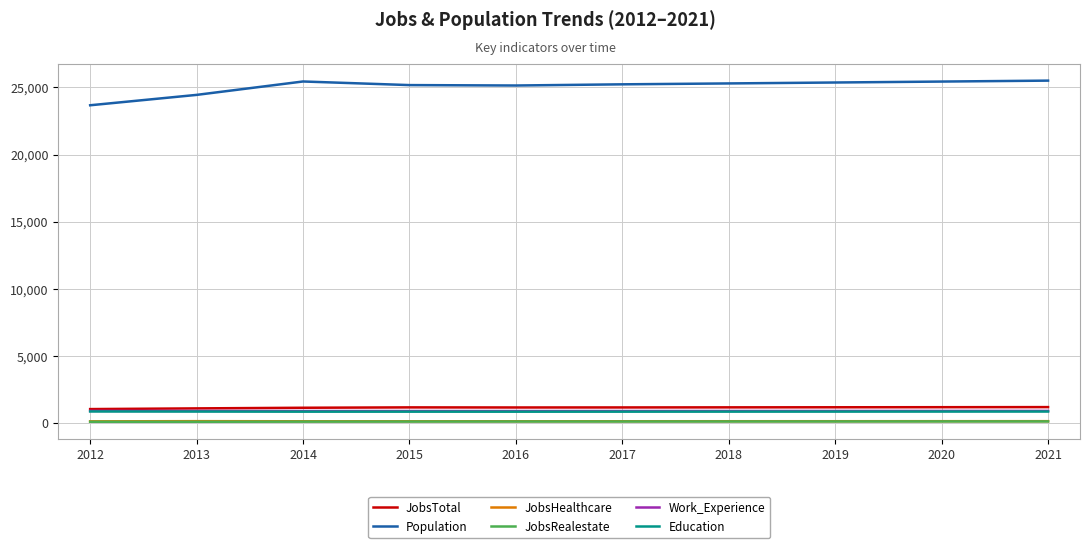

Where does the Work_Experience series first go above 897?

2012